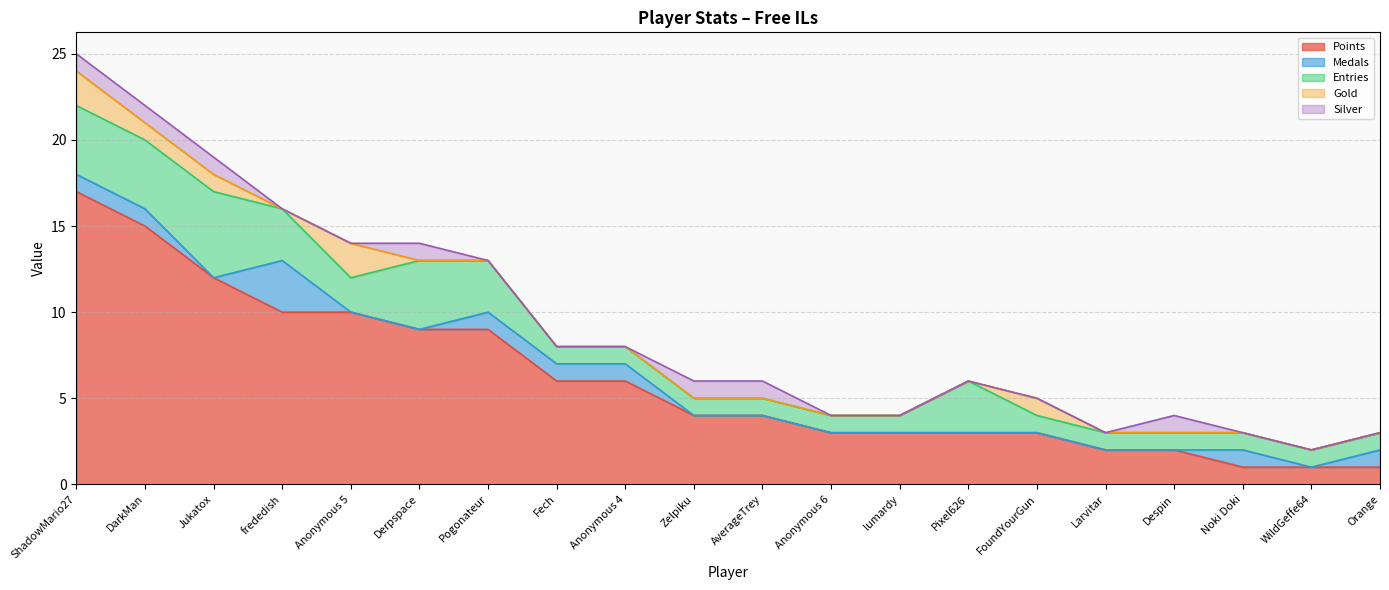

True or false: Points has more than 0 points higher than both neighbors.

False